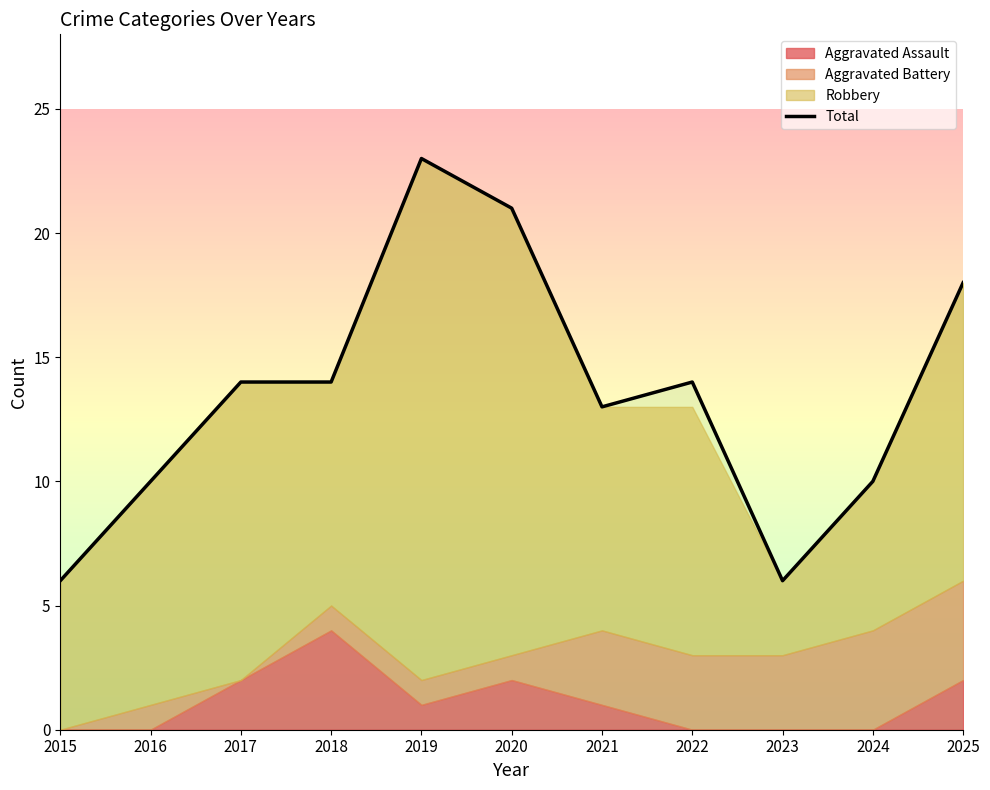

What is the sum of all values?

149